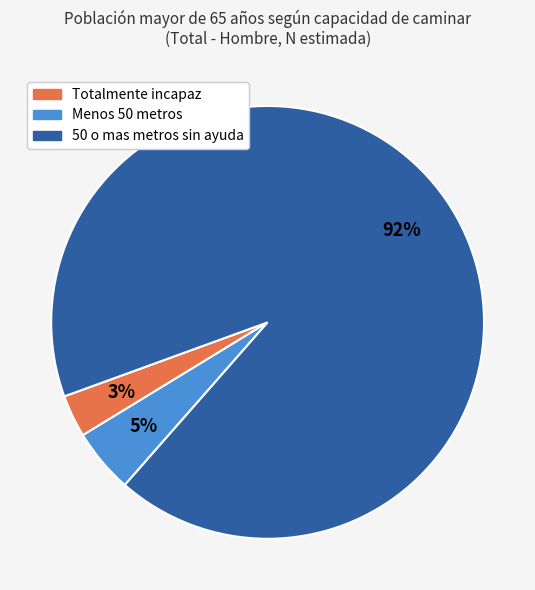

Combined, do Menos 50 metros and 50 o mas metros sin ayuda account for over 50%?

Yes